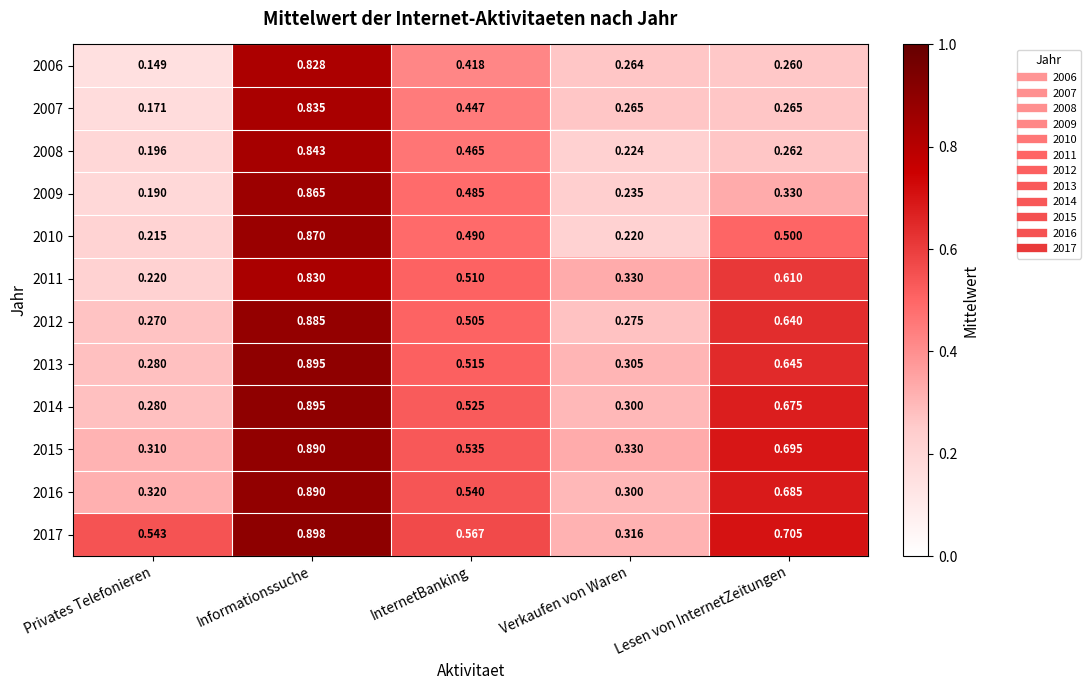

At which category is the sum across all series the highest?

Informationssuche